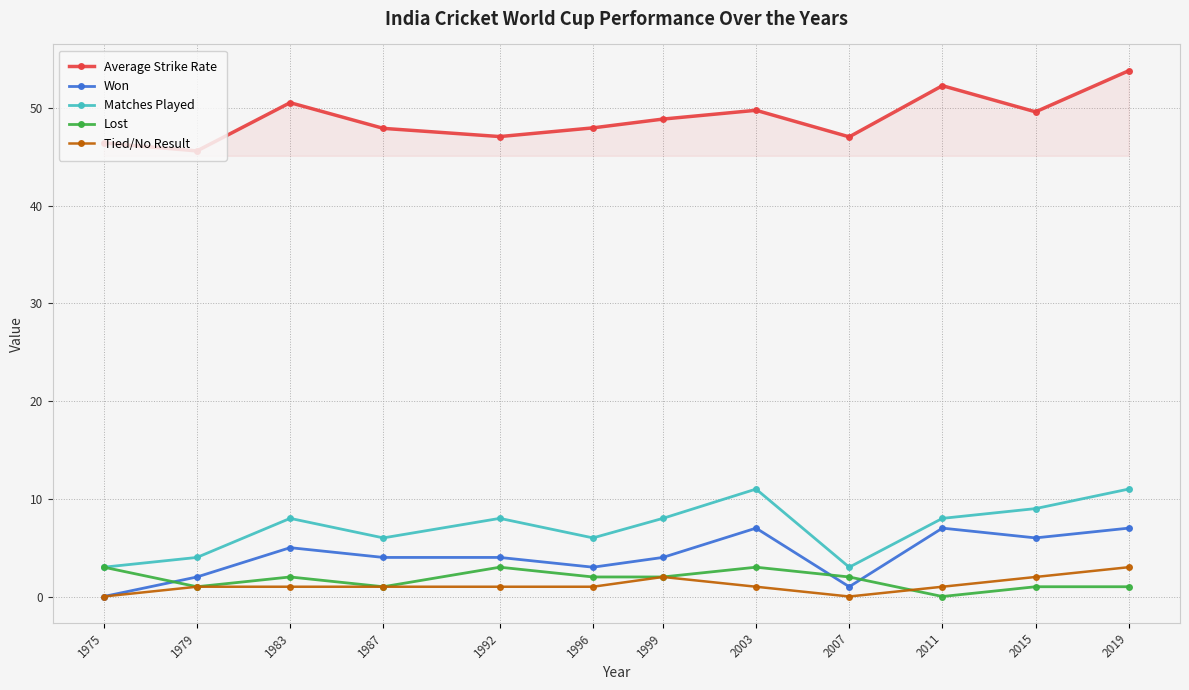

True or false: Average Strike Rate and Lost intersect in this chart.

False